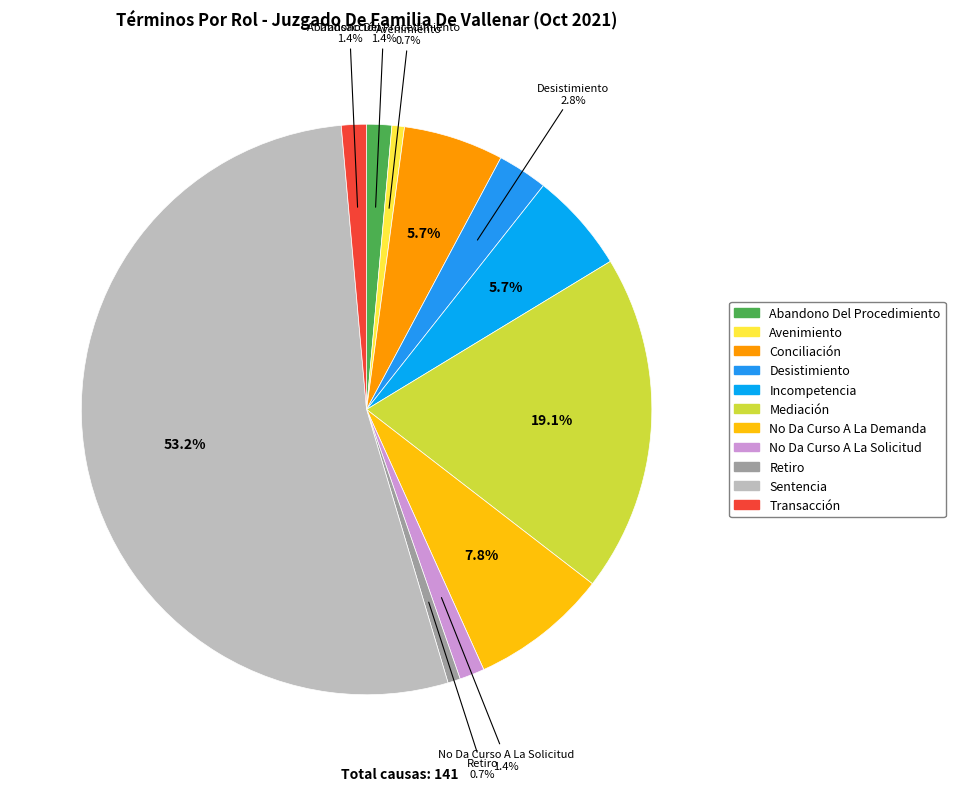

How many segments does this pie chart have?

11